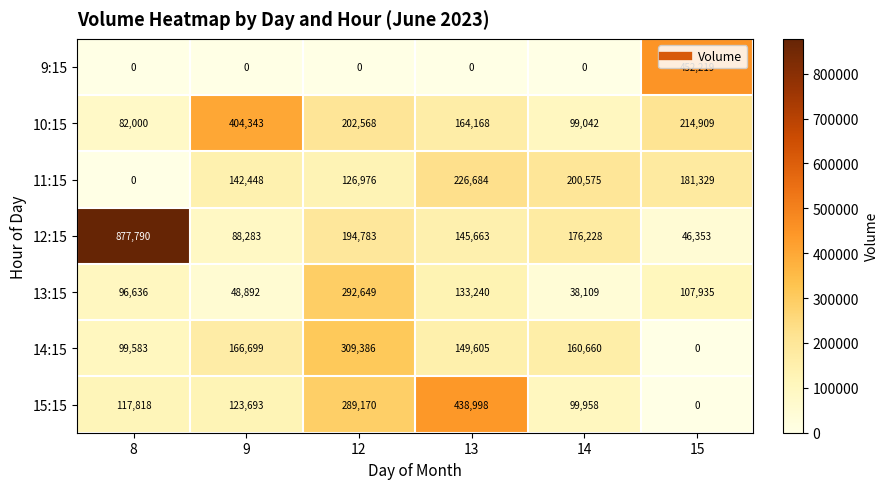

What is the sum of all 12:15 values?

1529100